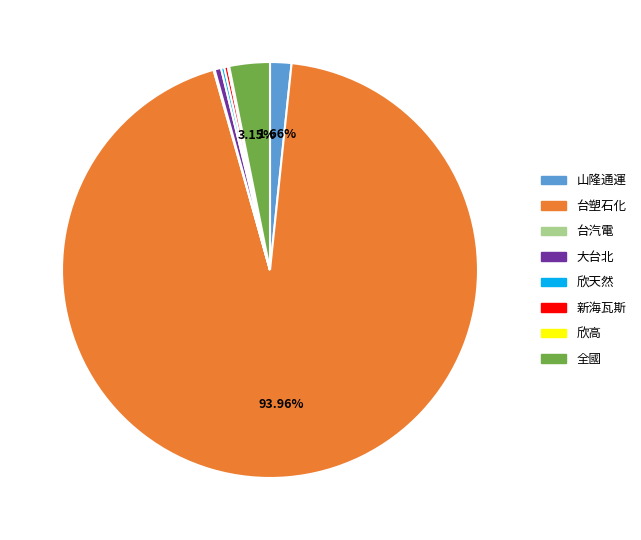

What is the ratio of the value at 山隆通運 to the value at 大台北?

3.3